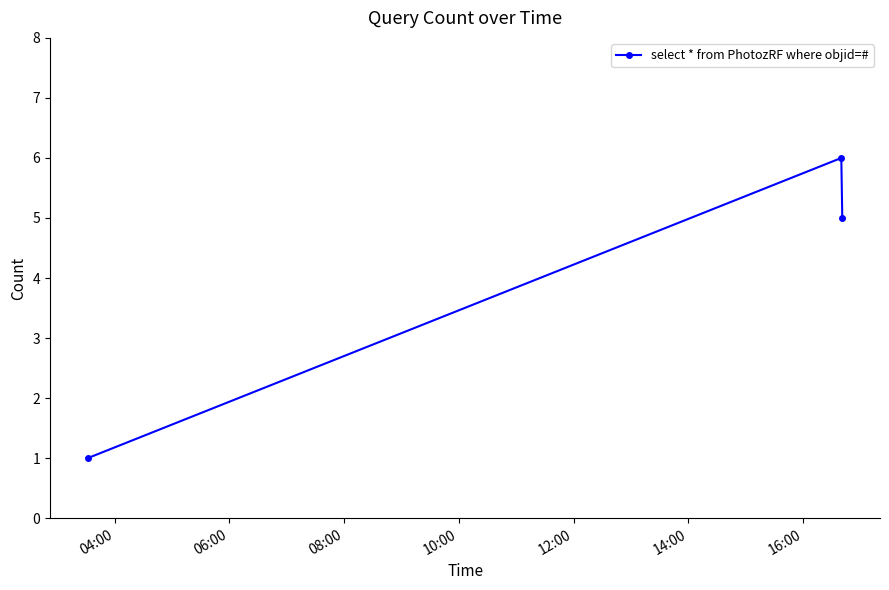

What is the difference between the maximum and minimum values?

5